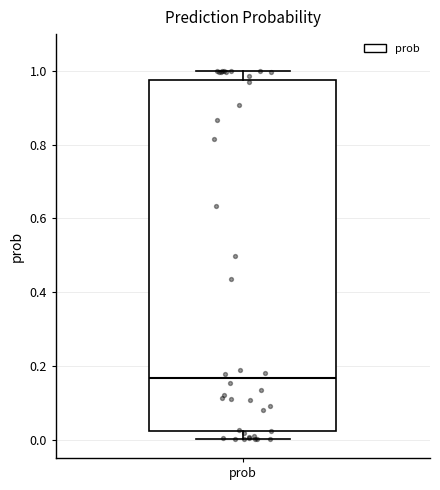

Read this box plot against the y-axis: the position of the median line, the range covered by the box, and the ends of both whiskers. The values are not printed on the chart, so give them approximately, as read against the axis.

median 0.16, box 0.02 to 0.98, whiskers 0.00 to 1.00